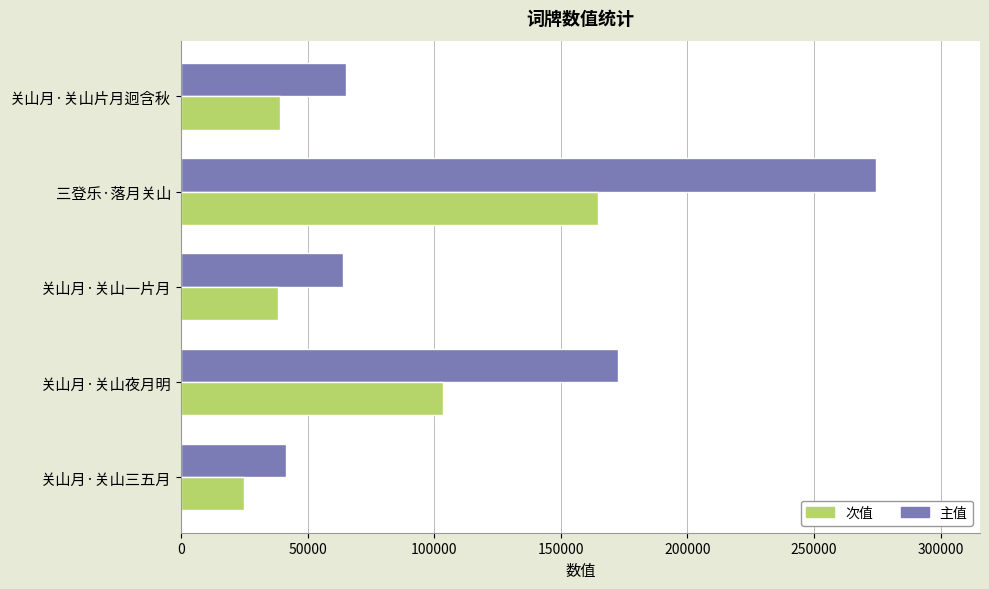

What is the total value across all series at 关山月·关山夜月明?

276304.0